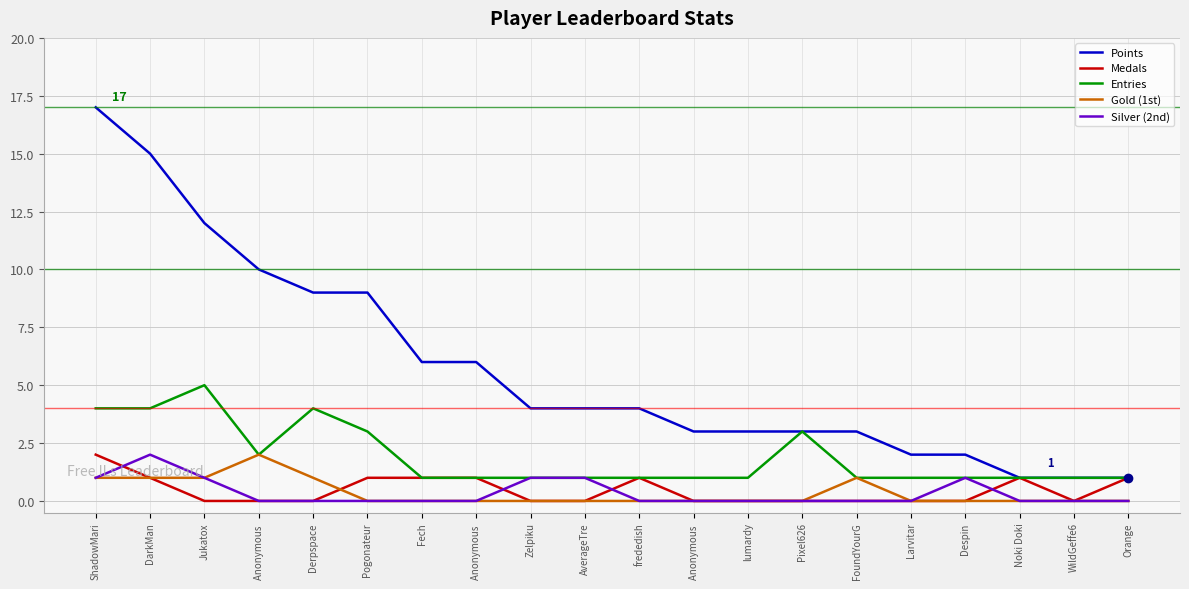

What are all the series names shown in the legend?

Points, Medals, Entries, Gold (1st), Silver (2nd)